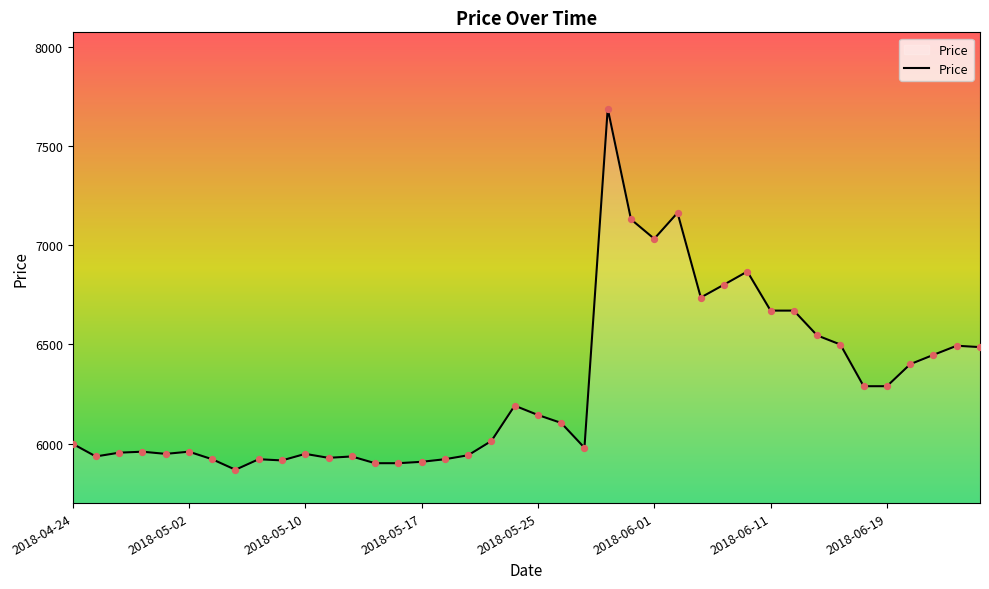

What is the maximum value shown in the chart?

7688